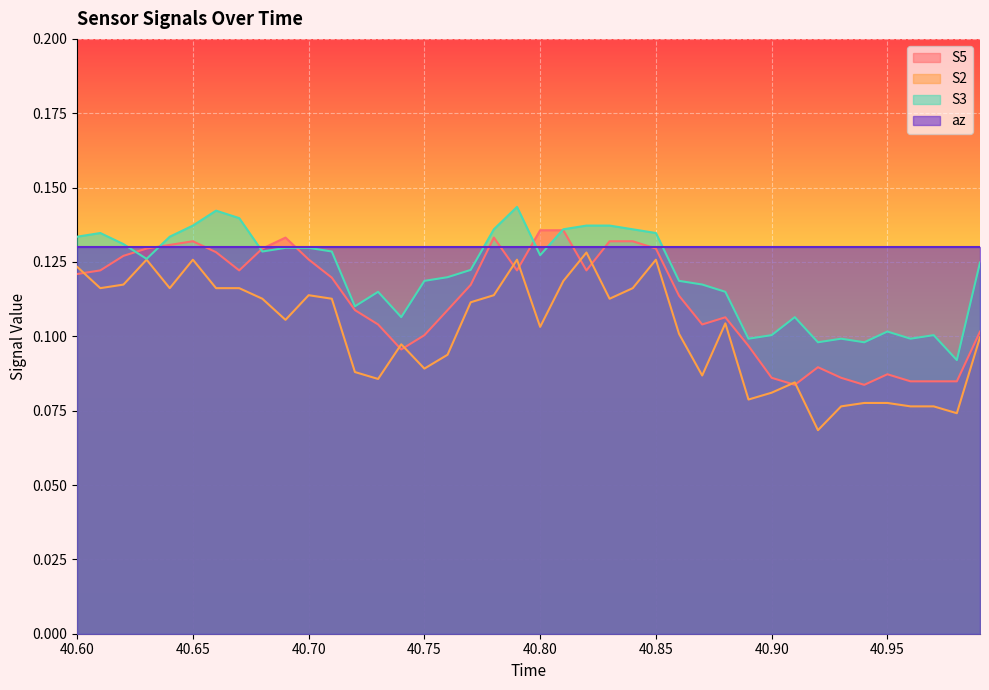

Is the value of S5 at 40.6 greater than the value of S3 at 40.910000000000004?

Yes